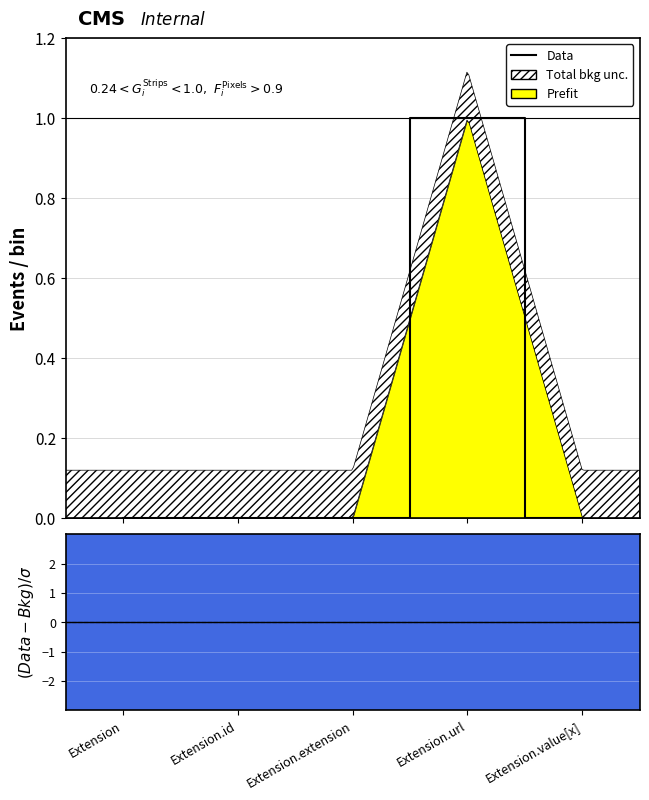

Reading left to right, extract all data points from this chart.

0	0	0	1	0